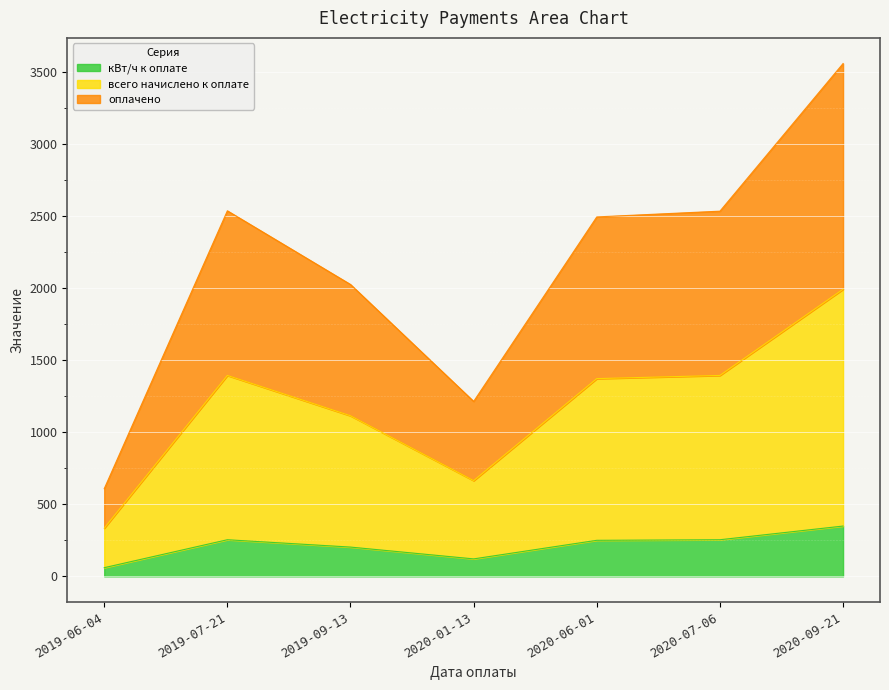

What is the lowest value of the оплачено series?

608.4